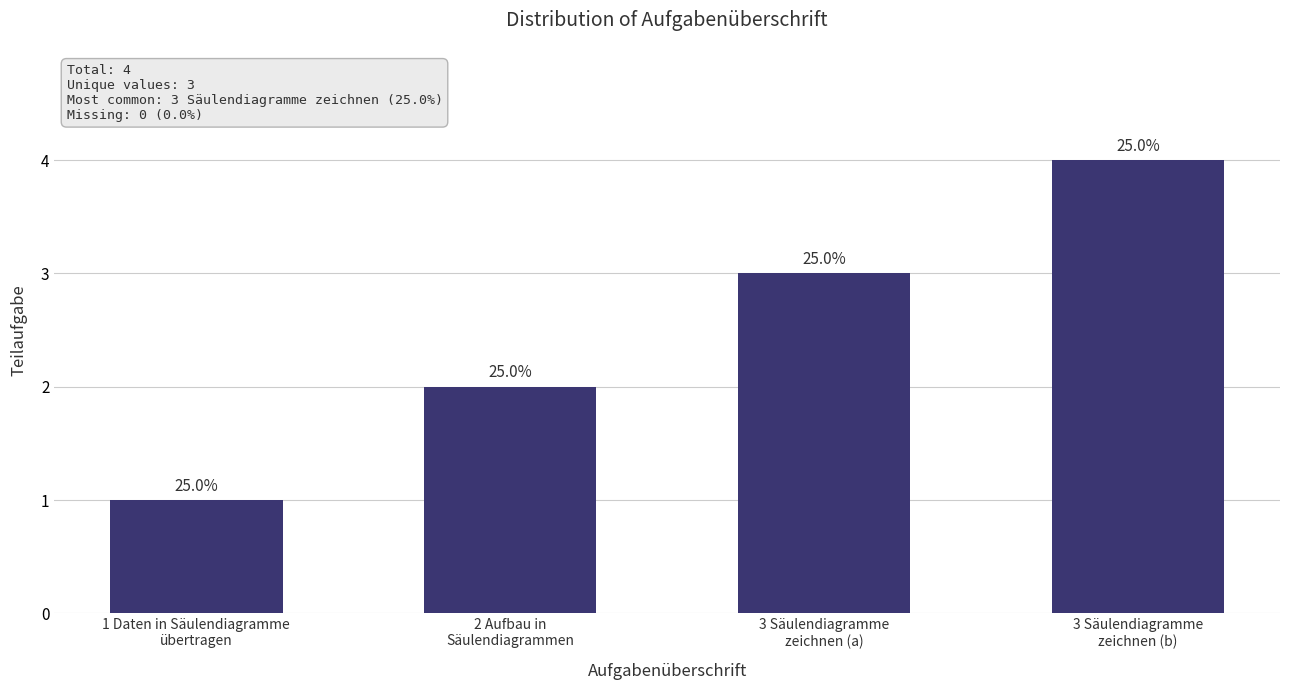

How many values are between 2 and 4?

3